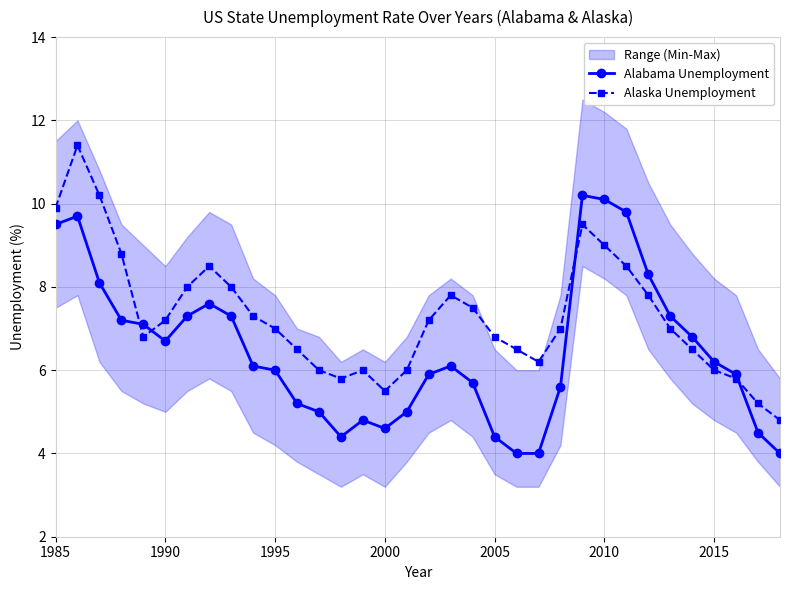

Is it true that Alaska Unemployment equals 7.2 at 1990?

True